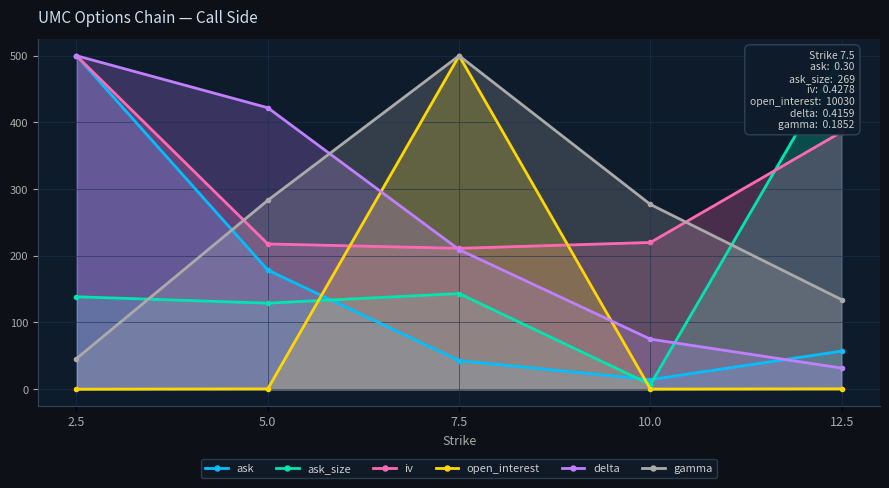

Count the number of data series in this chart.

6